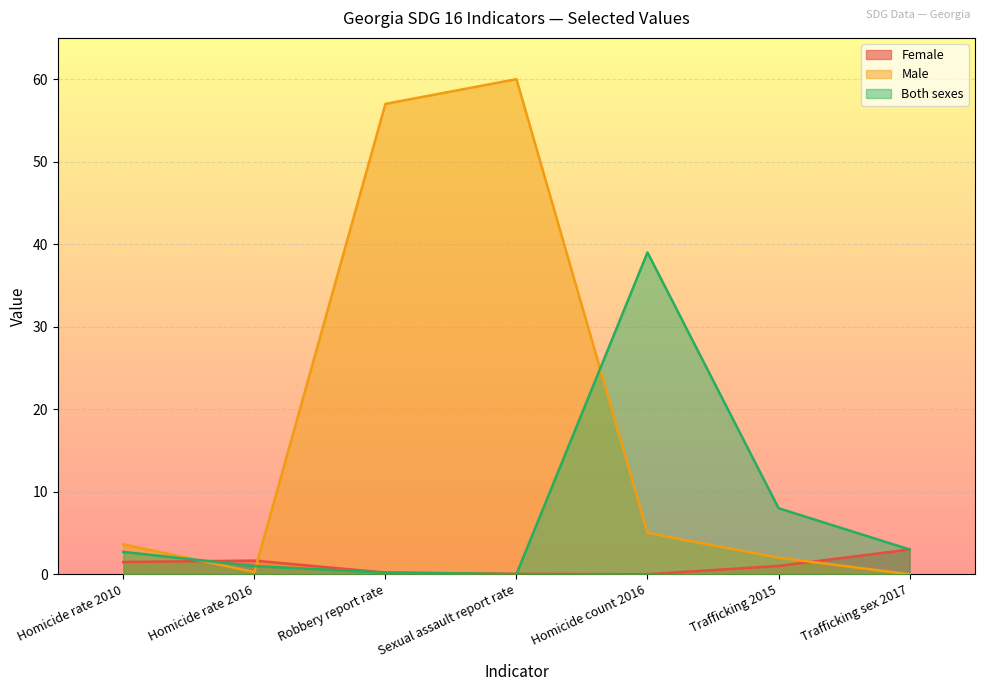

Rank the series at Robbery report rate from highest to lowest value.

Male, Female, Both sexes